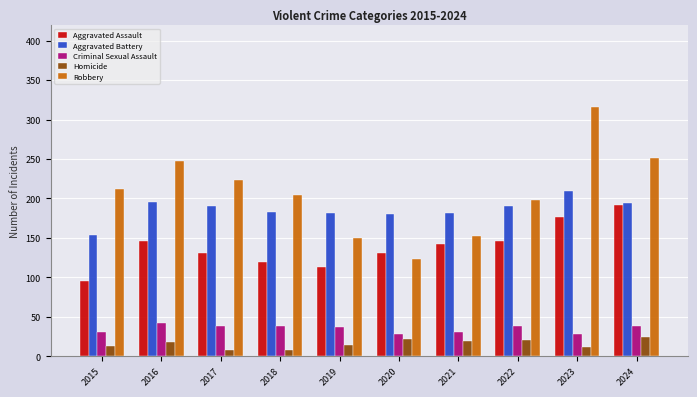

Is the value of Criminal Sexual Assault at 2018 greater than the value of Robbery at 2020?

No